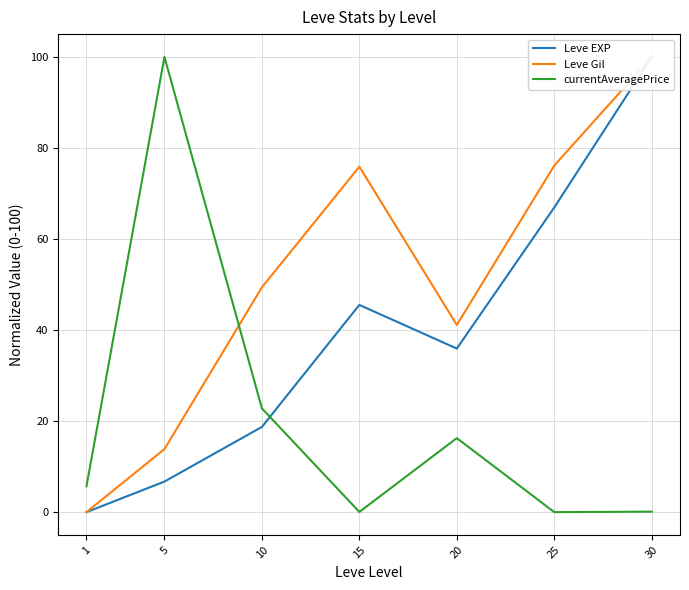

How many data points does each series have?

7